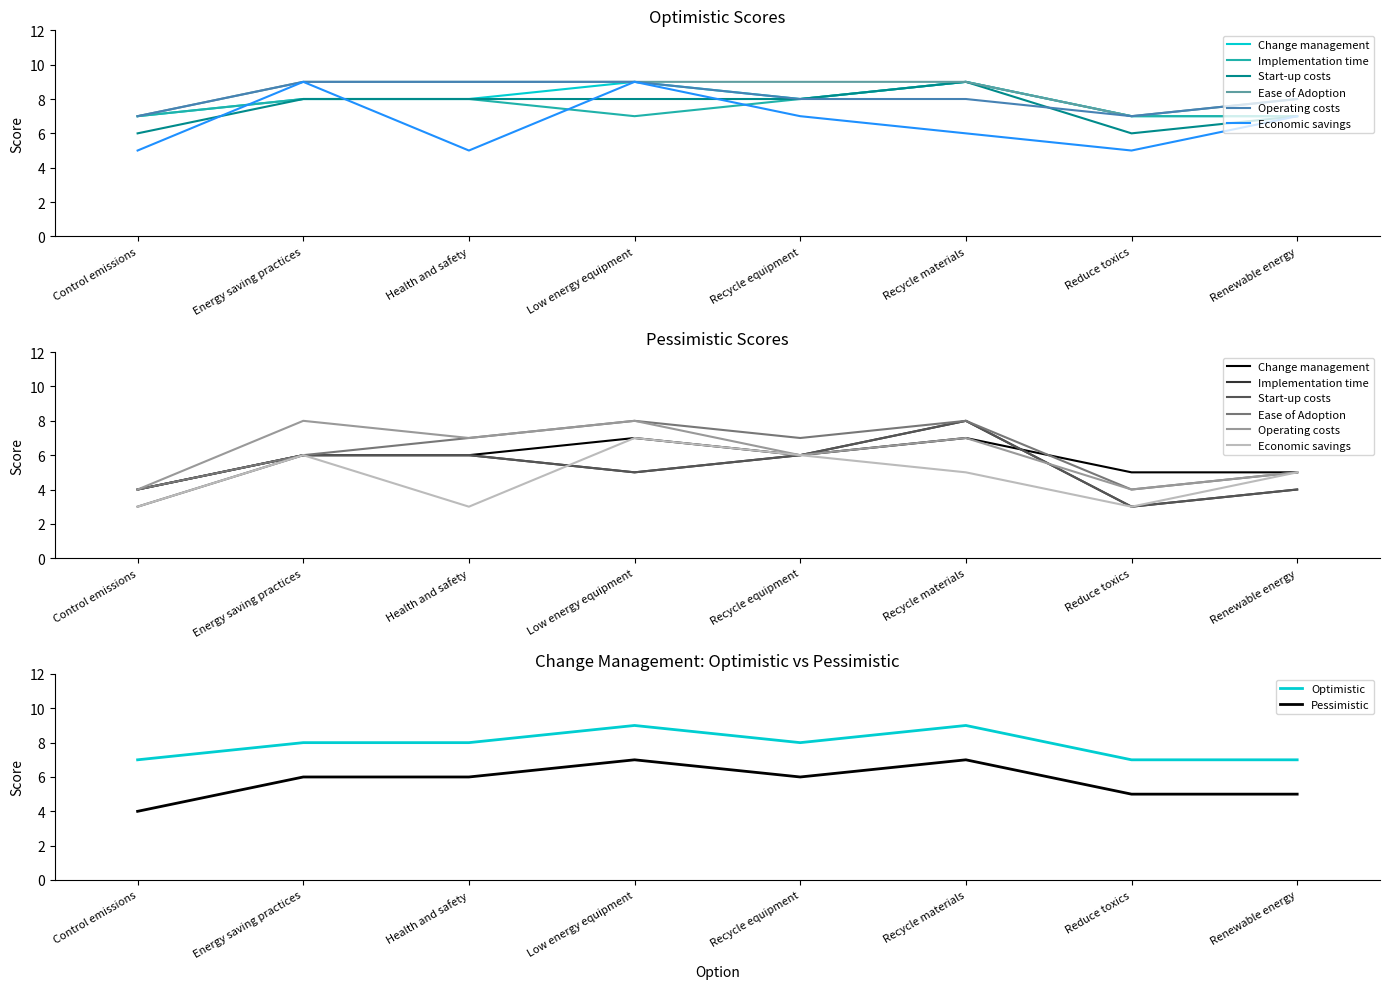

What is the difference between the maximum and minimum values in the Optimistic series?

2